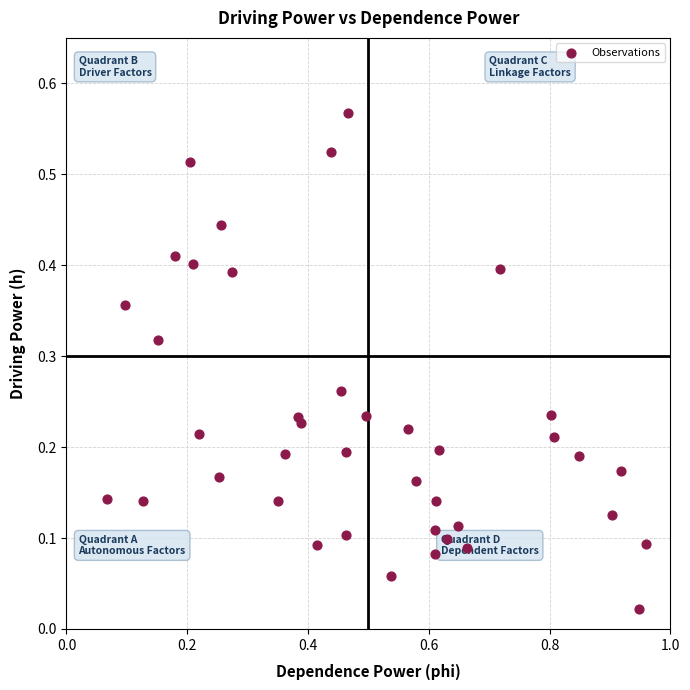

What is the range of X values (max minus min)?

0.9